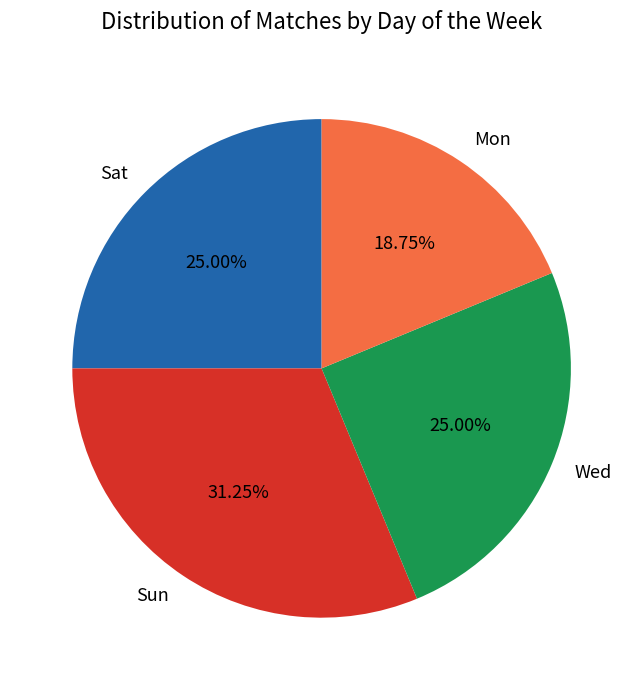

How many segments does this pie chart have?

4